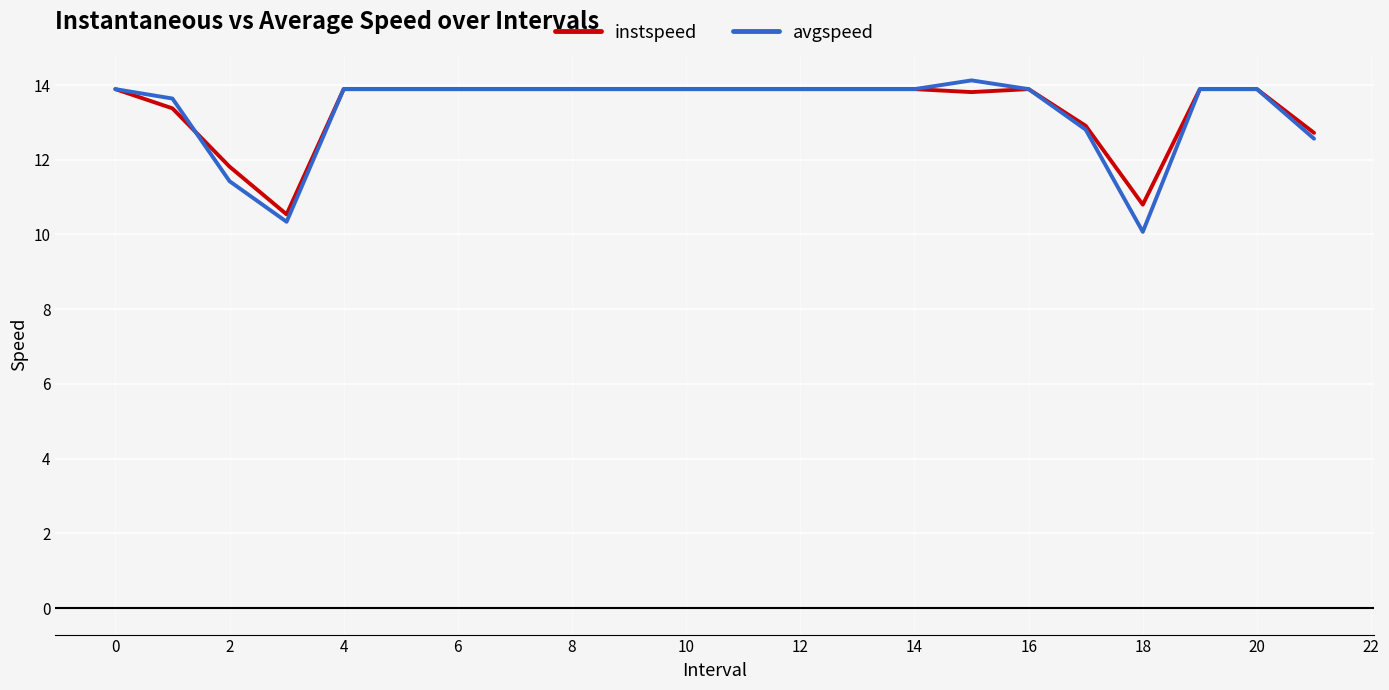

What is the greatest value displayed?

14.1